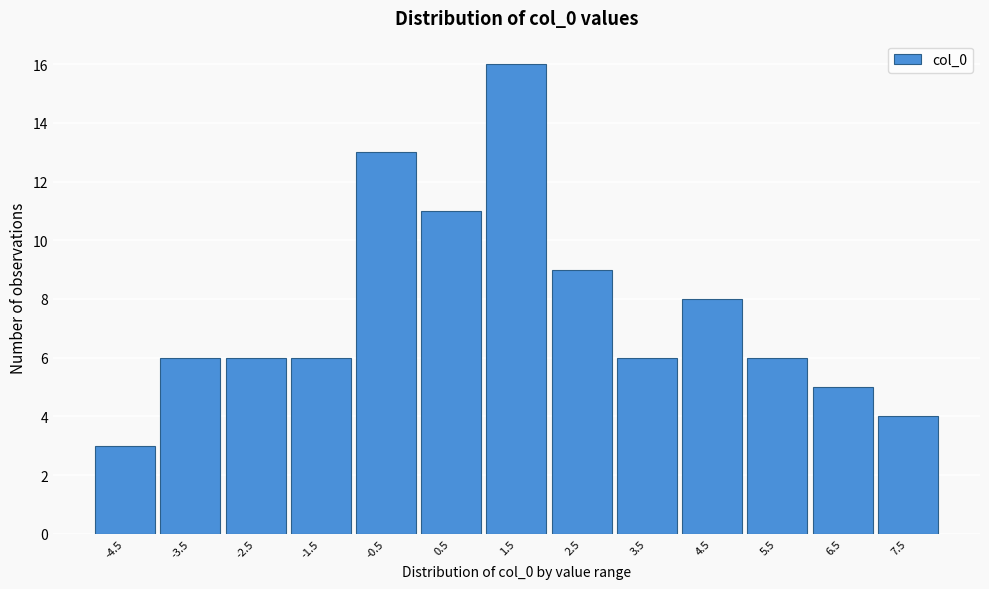

Reading left to right, extract all data points from this chart.

-4.5=3	-3.5=6	-2.5=6	-1.5=6	-0.5=13	0.5=11	1.5=16	2.5=9	3.5=6	4.5=8	5.5=6	6.5=5	7.5=4